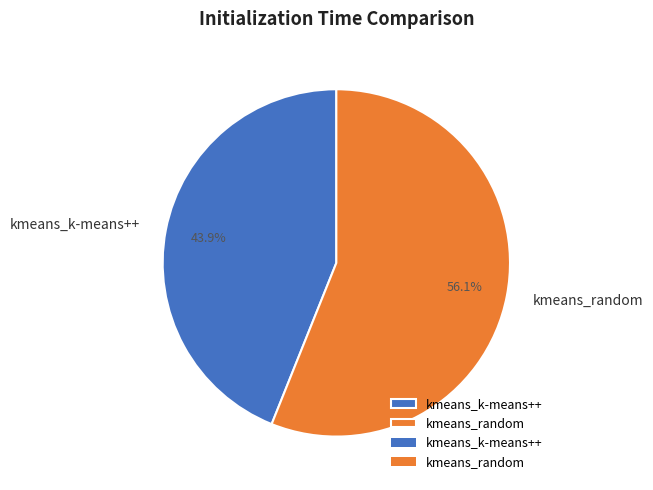

How many segments does this pie chart have?

2